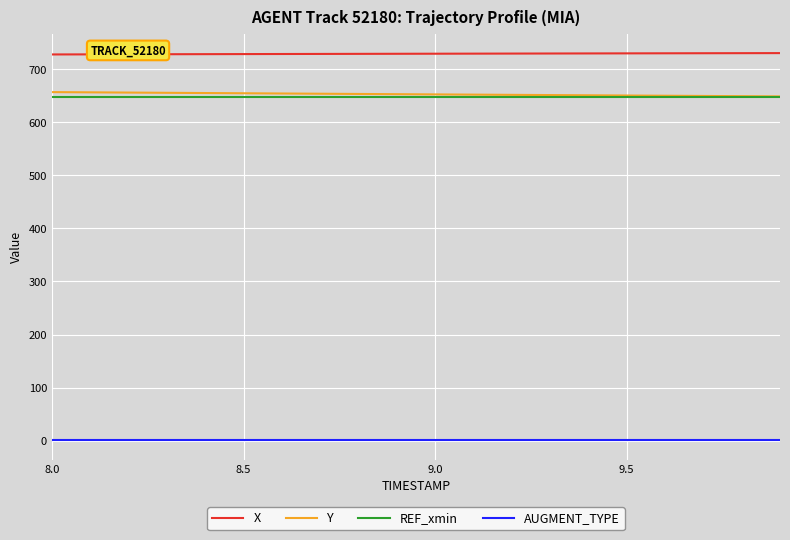

True or false: AUGMENT_TYPE and X intersect in this chart.

False